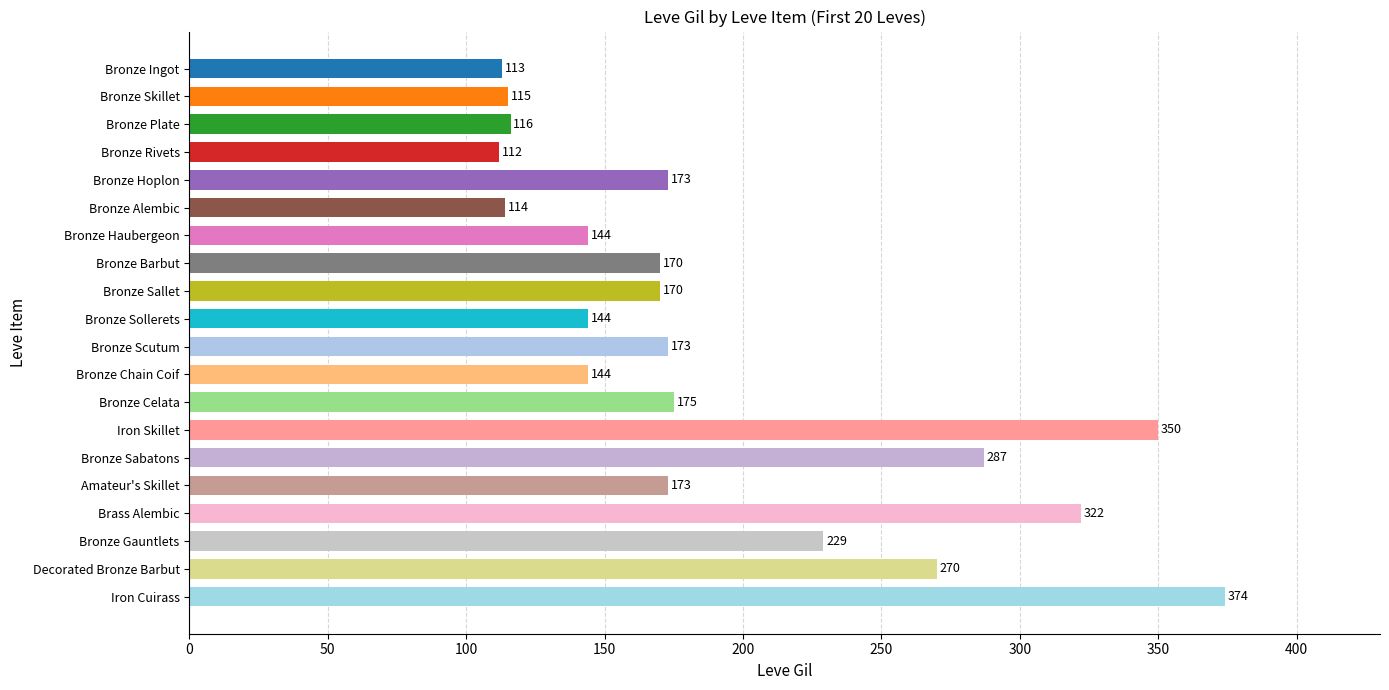

Does the chart contain stacked bars?

No